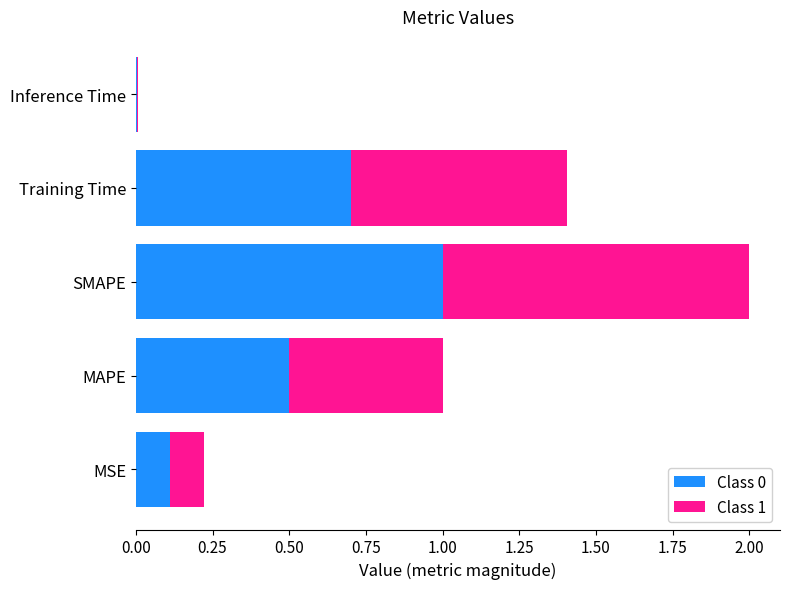

What is the total value across all series at Training Time?

1.4